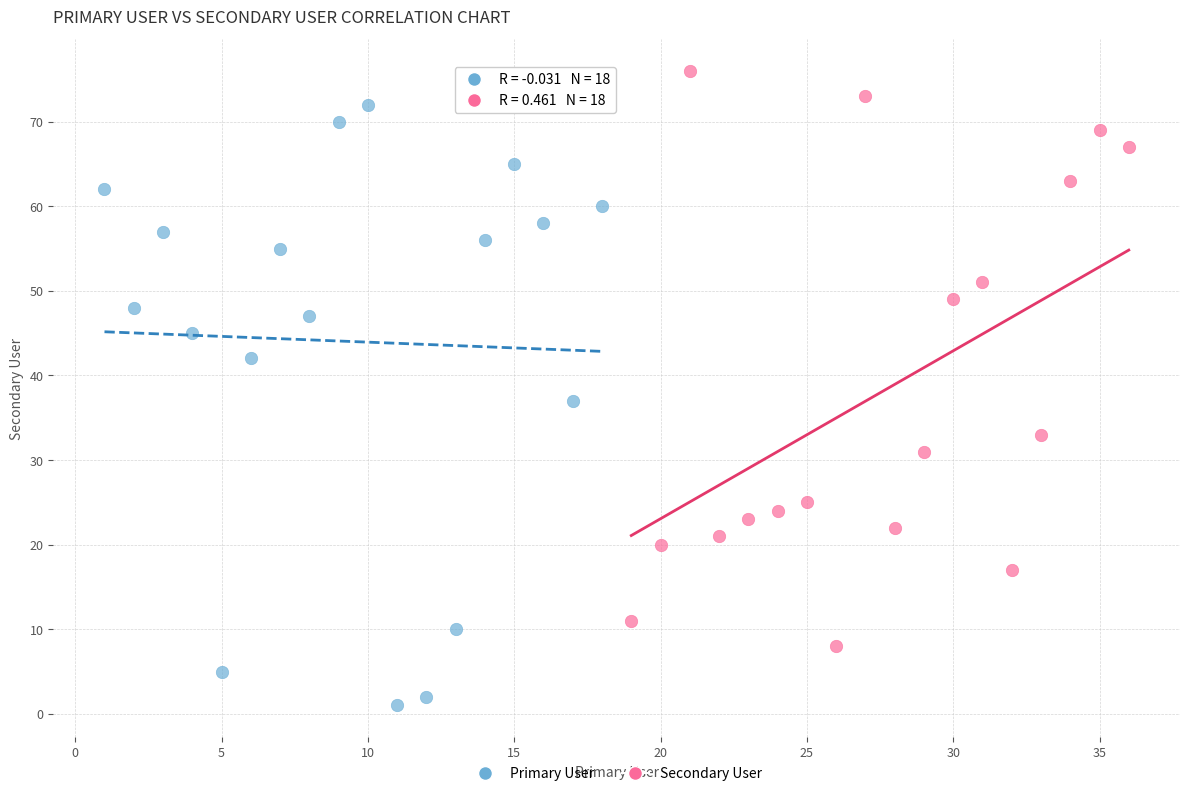

Which series contains the highest Y value?

Secondary User